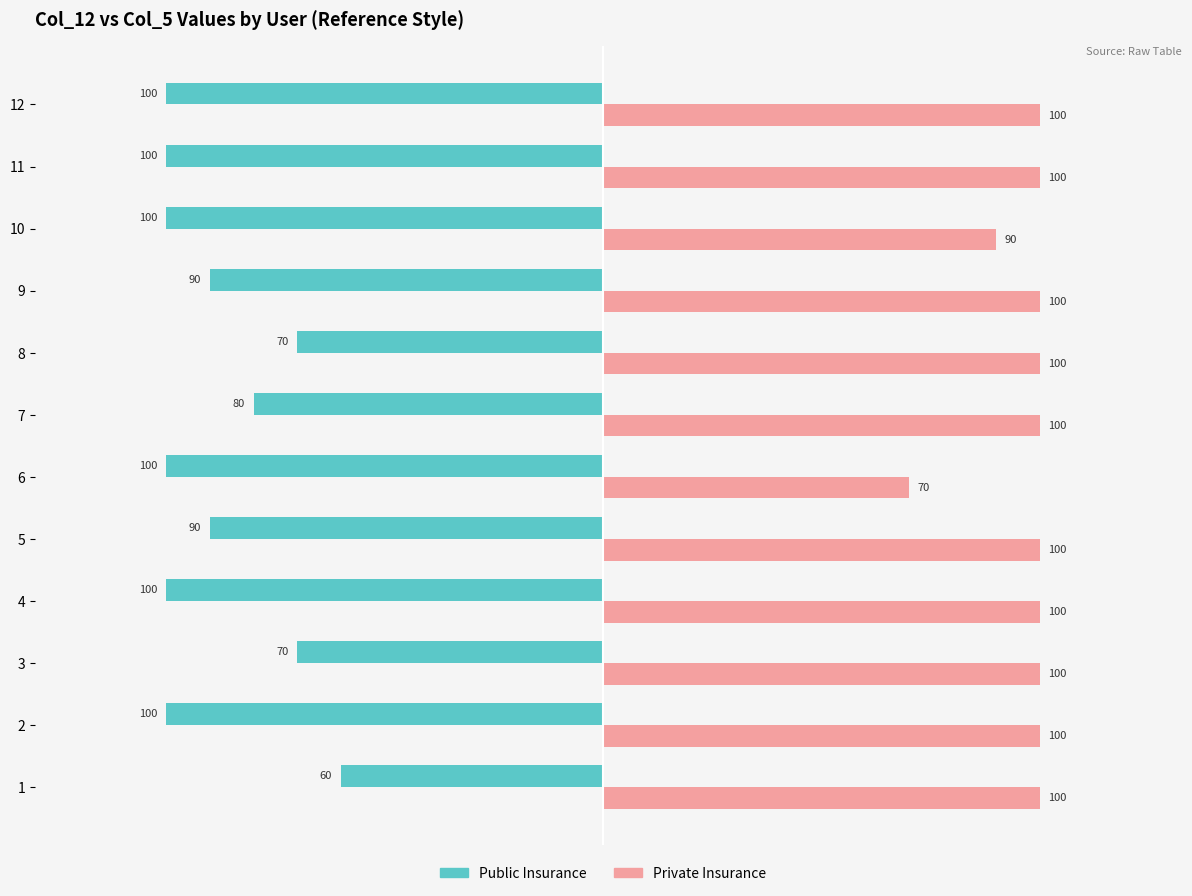

The value of Public Insurance at 6 is -24. True or false?

False